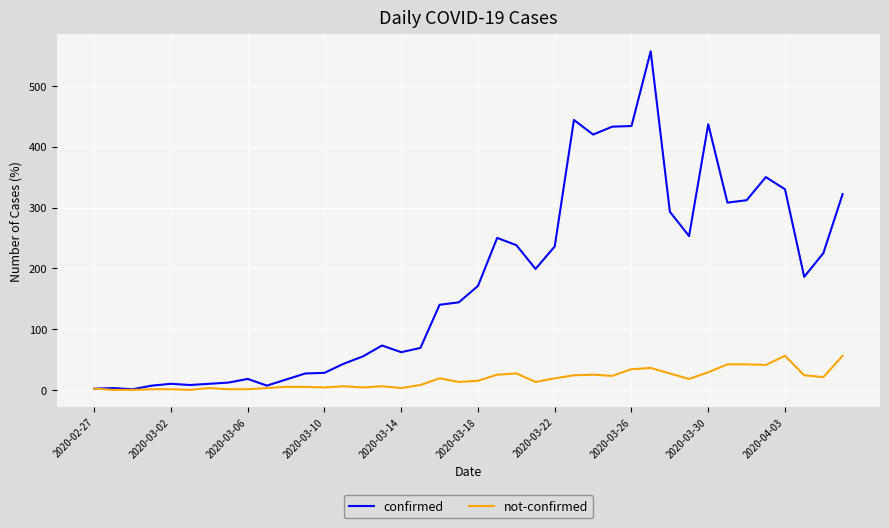

Which series has the largest total across all categories?

confirmed